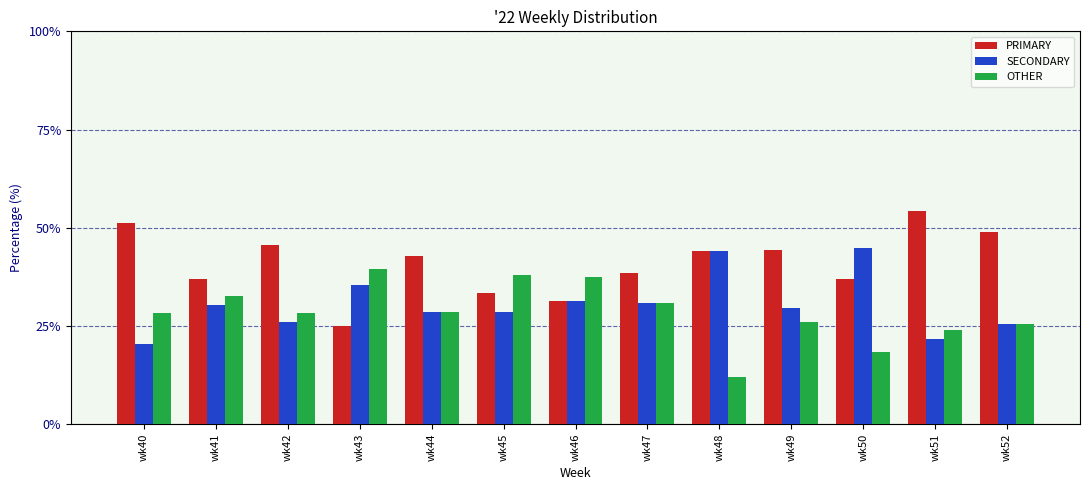

True or false: SECONDARY has a value of 45.9 at wk45.

False